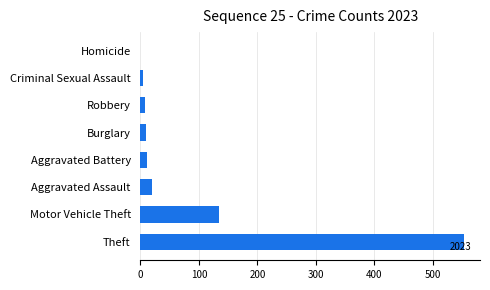

What is the change in value from Aggravated Assault to Homicide?

-19